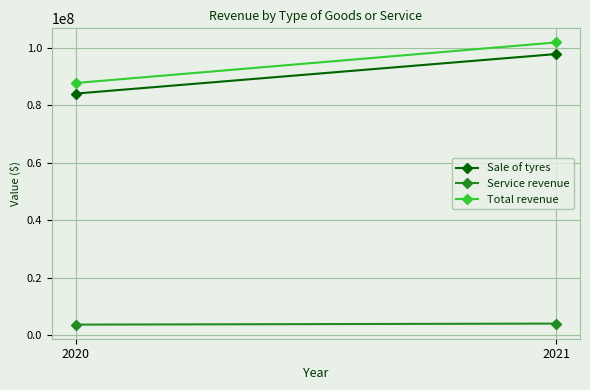

What are all the series names shown in the legend?

Sale of tyres, Service revenue, Total revenue